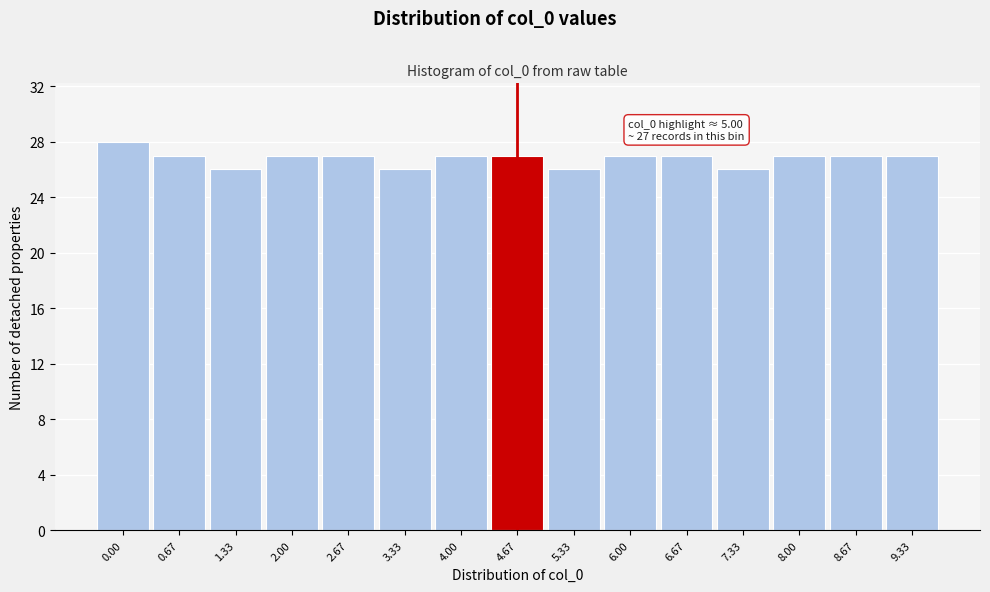

Reading left to right, transcribe all the data shown in this chart.

0.00=28	0.67=27	1.33=26	2.00=27	2.67=27	3.33=26	4.00=27	4.67=27	5.33=26	6.00=27	6.67=27	7.33=26	8.00=27	8.67=27	9.33=27